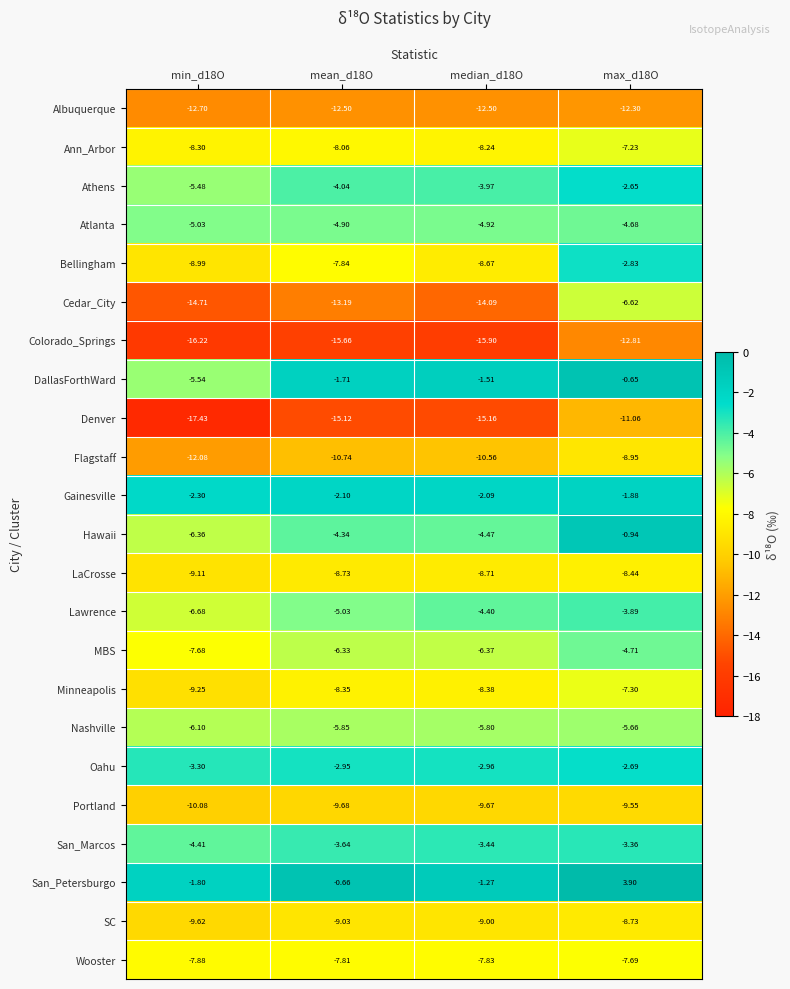

How many data points in Flagstaff are above -10?

1